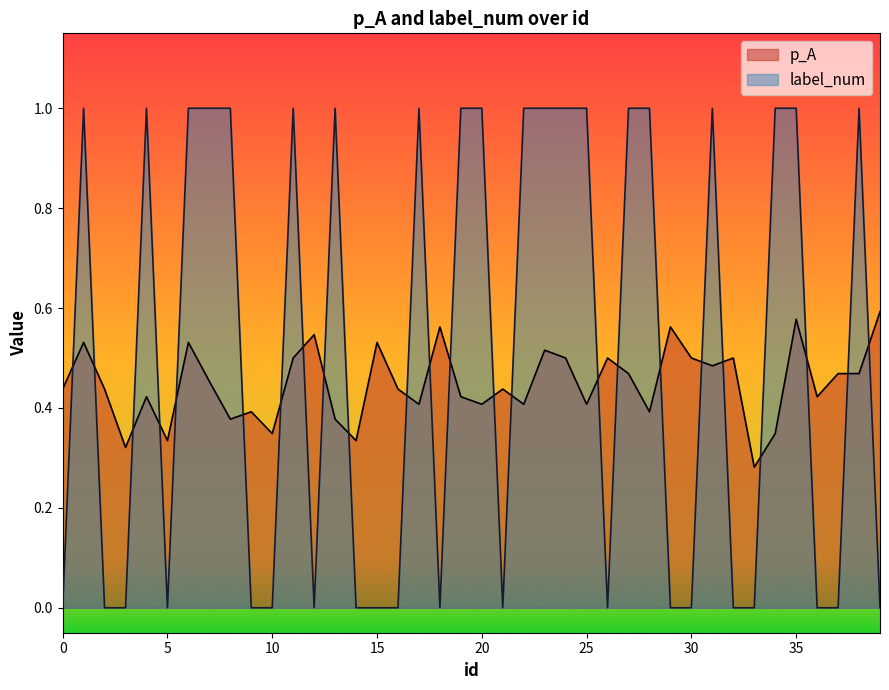

Reading left to right, list all the values displayed in this chart.

p_A: 0.4	0.5	0.4	0.3	0.4	0.3	0.5	0.5	0.4	0.4	0.3	0.5	0.5	0.4	0.3	0.5	0.4	0.4	0.6	0.4	0.4	0.4	0.4	0.5	0.5	0.4	0.5	0.5	0.4	0.6	0.5	0.5	0.5	0.3	0.3	0.6	0.4	0.5	0.5	0.6
label_num: 0.0	1.0	0.0	0.0	1.0	0.0	1.0	1.0	1.0	0.0	0.0	1.0	0.0	1.0	0.0	0.0	0.0	1.0	0.0	1.0	1.0	0.0	1.0	1.0	1.0	1.0	0.0	1.0	1.0	0.0	0.0	1.0	0.0	0.0	1.0	1.0	0.0	0.0	1.0	0.0